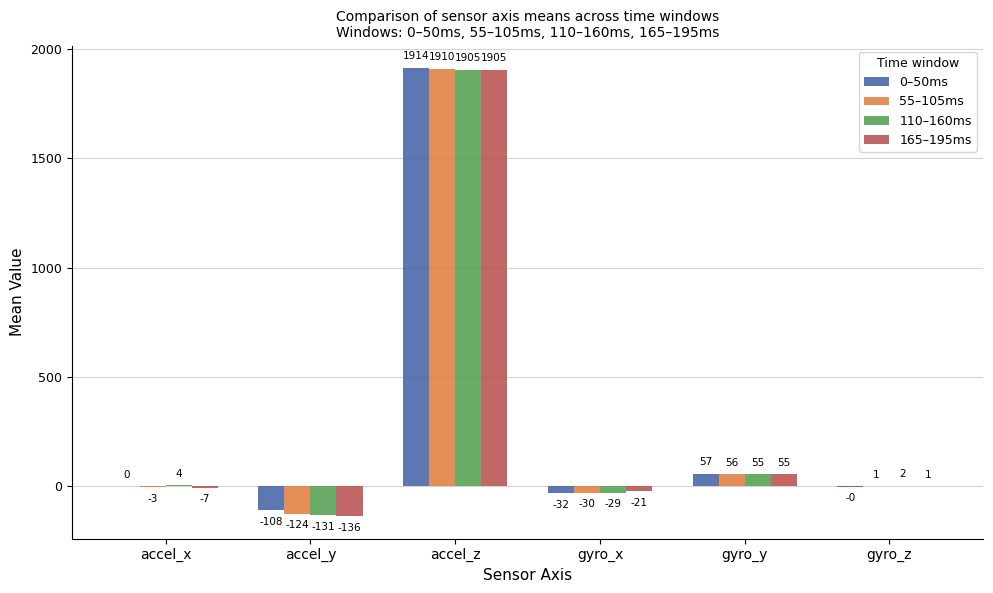

Which series has the widest spread of values?

165–195ms